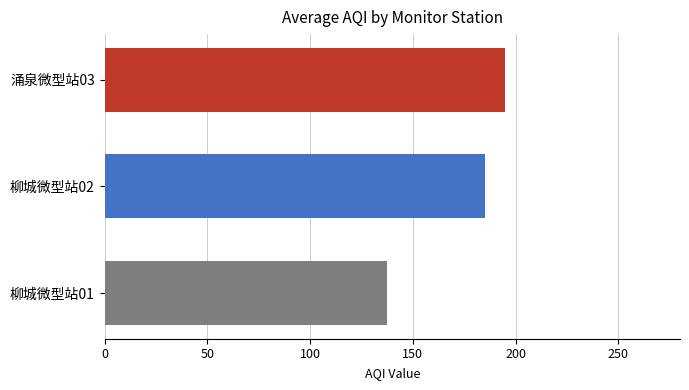

What is the smallest value displayed?

137.4